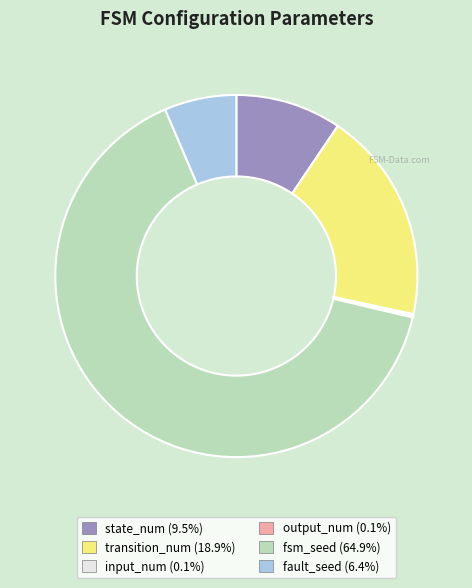

Approximately how many times larger is the value at fault_seed compared to state_num?

0.7